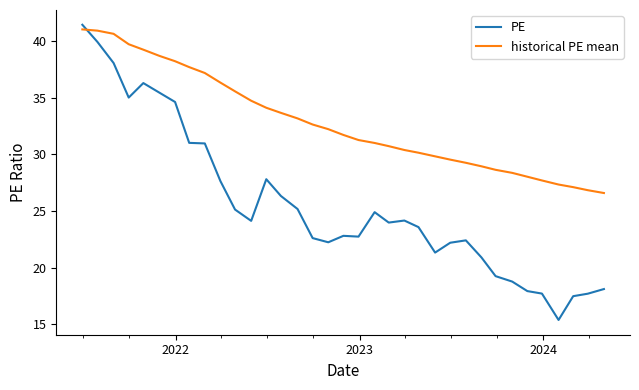

How many times do PE and historical PE mean cross each other?

1